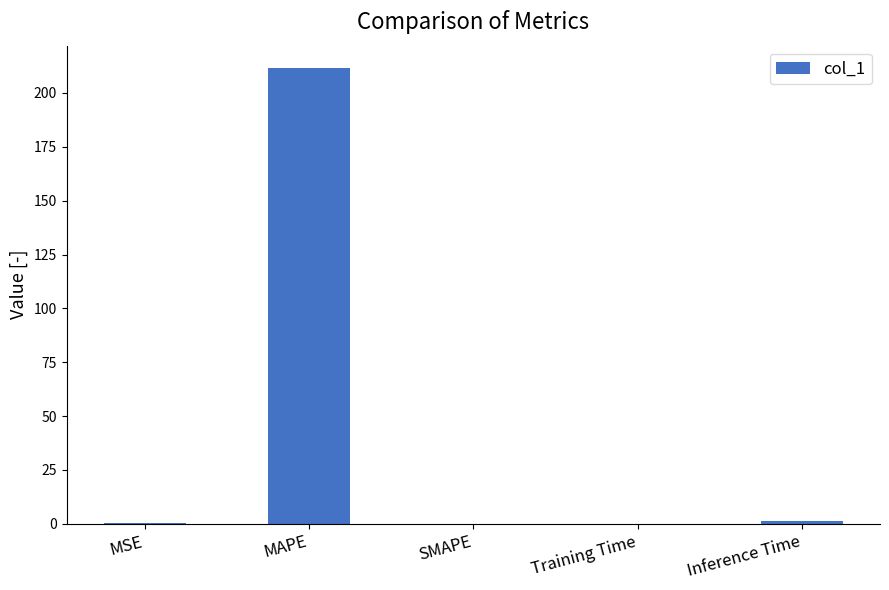

What is the sum of all values?

212.7